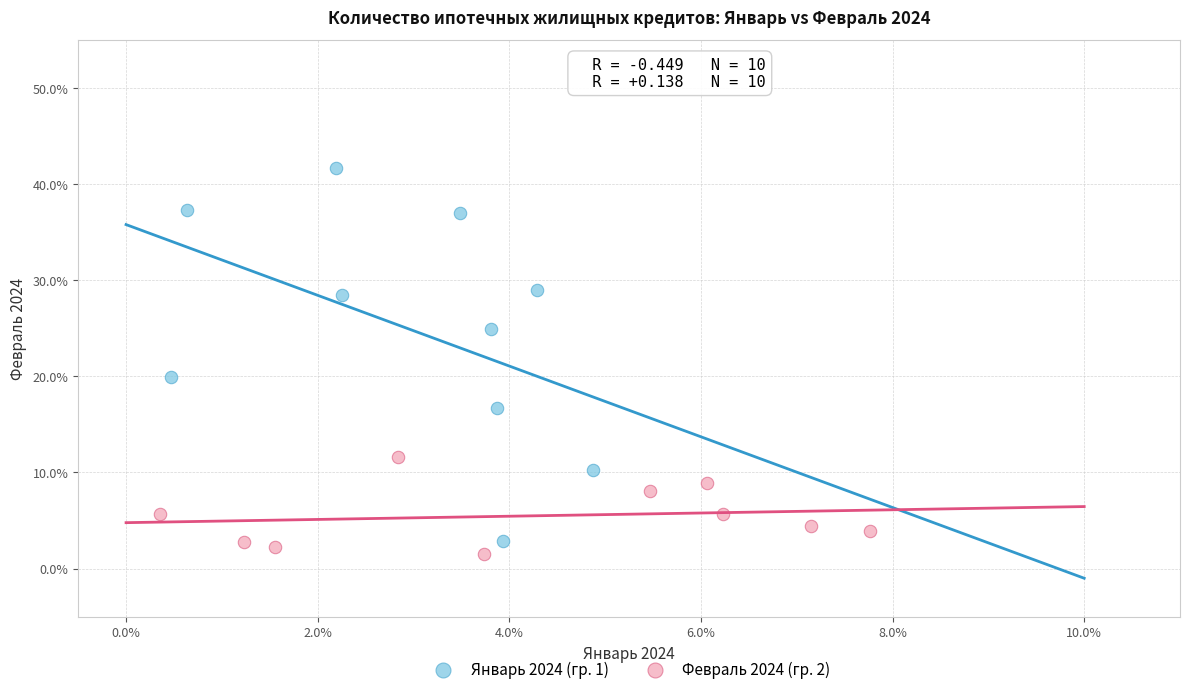

Which series reaches the maximum Y coordinate?

Январь 2024 (гр. 1)